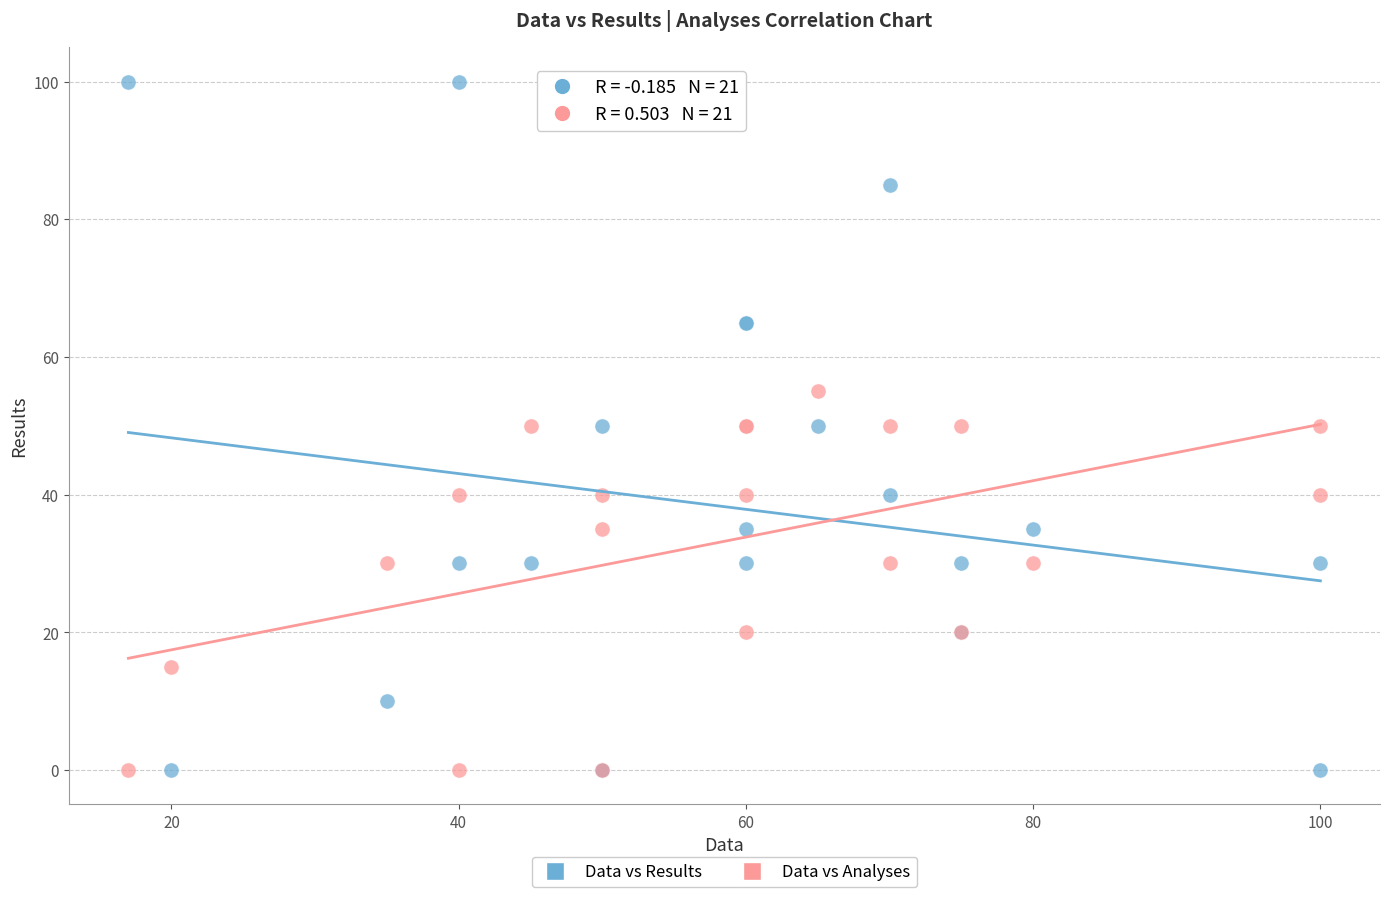

Which series has the largest Y range (max minus min)?

Data vs Results